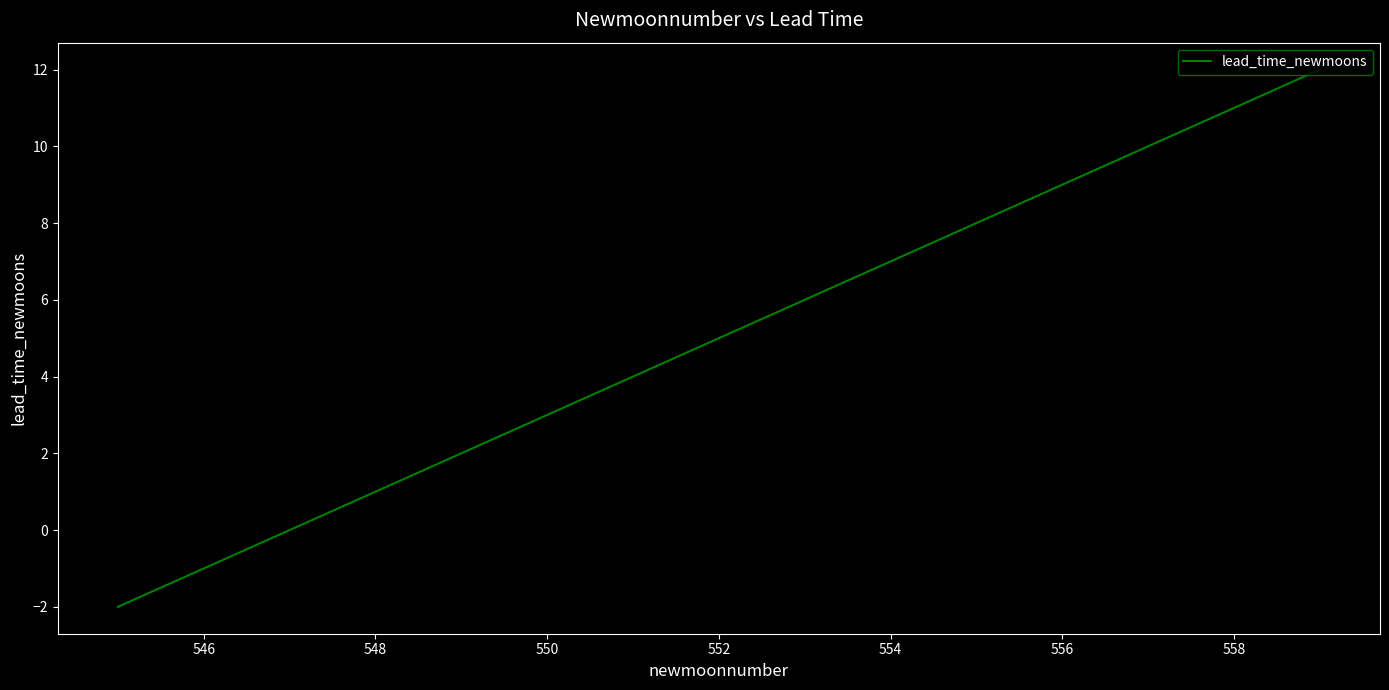

What is the difference between the maximum and minimum values?

14